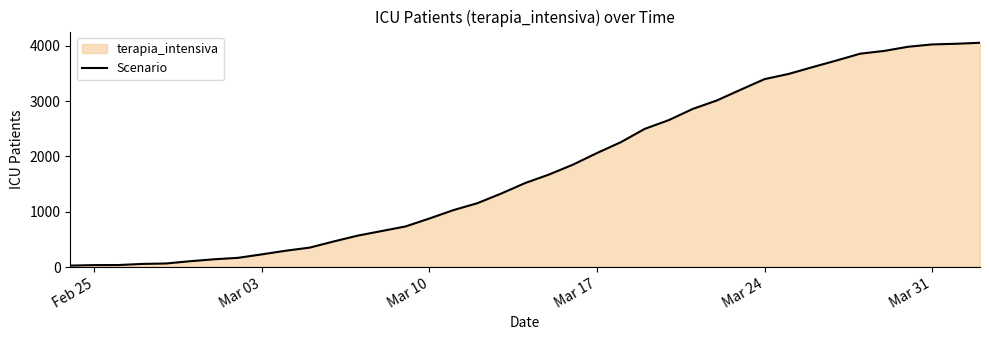

What is the maximum value shown in the chart?

4053